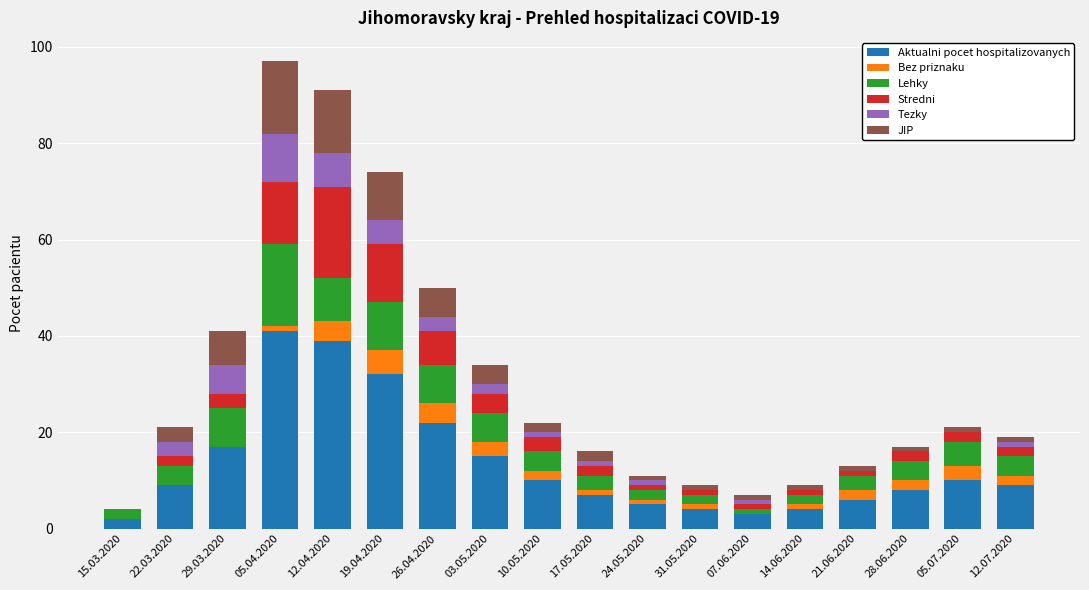

How many series are shown in this chart?

6